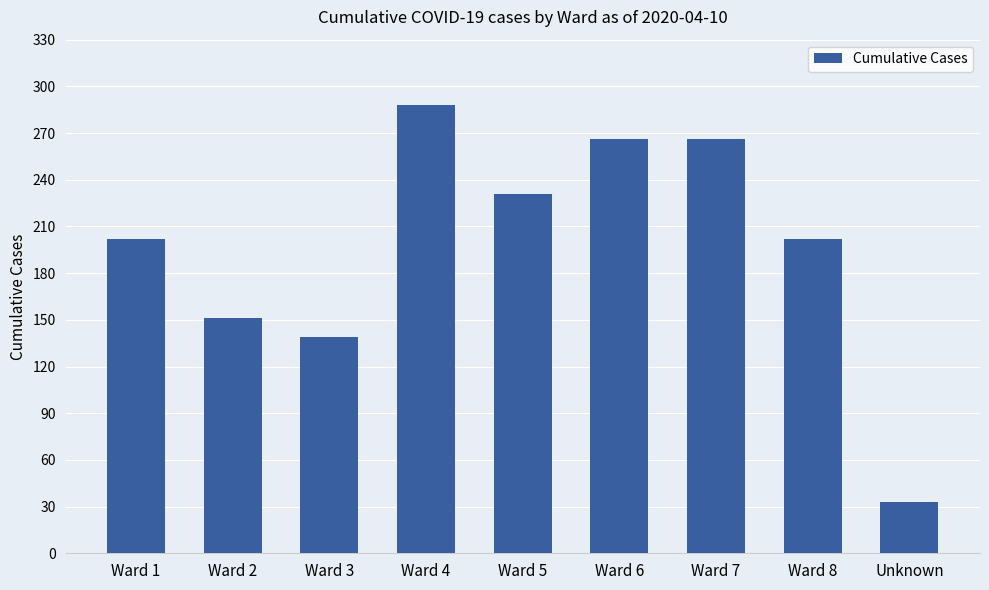

Which category has the highest value across all series?

Ward 4